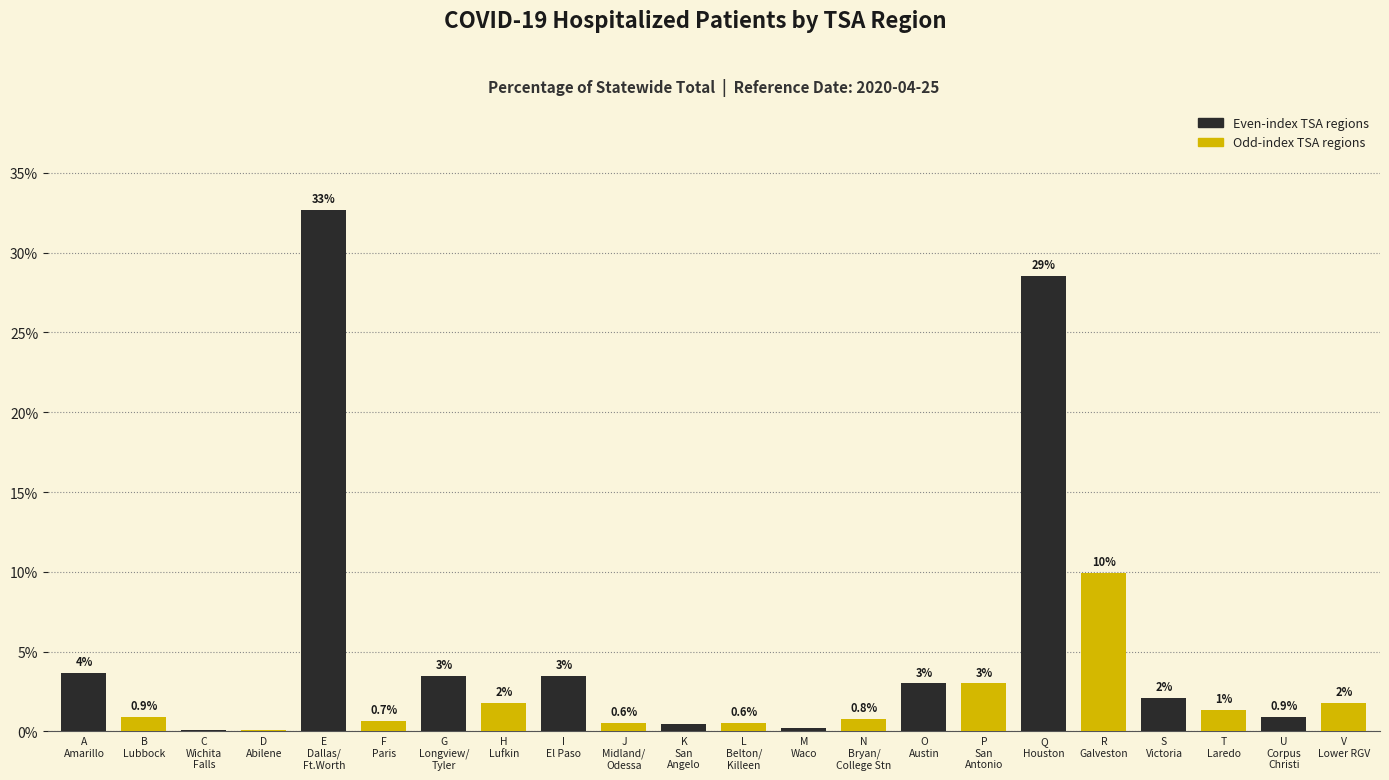

What is the greatest value displayed?

32.7